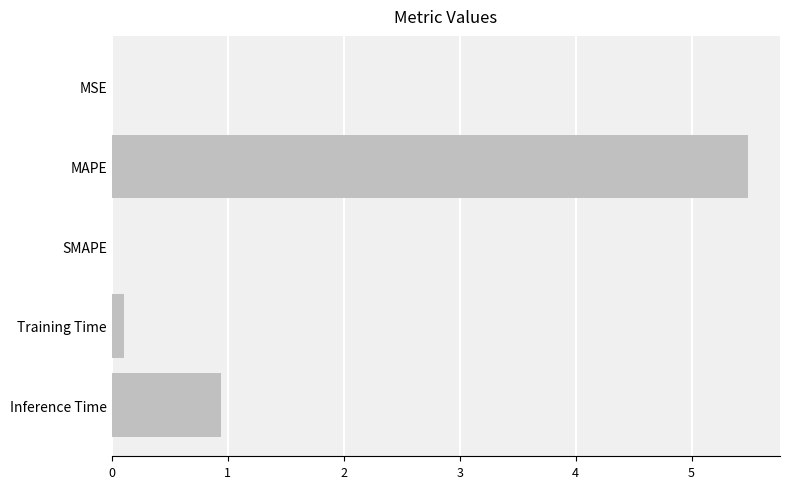

Is it true that the value at SMAPE is 0.0?

True